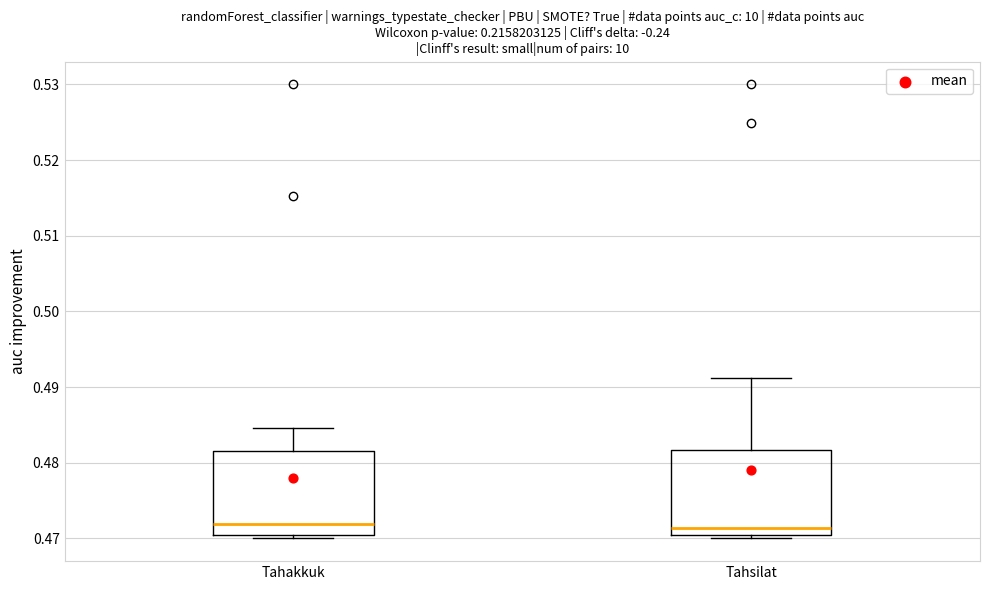

Reading left to right, transcribe this box plot: for each box, give where its median line is, the range the box spans, and where its two whiskers end, as read against the y-axis. The values are not printed on the chart, so give them approximately, as read against the axis.

Tahakkuk: median 0.472, box 0.470 to 0.482, whiskers 0.470 (just below the box's lower edge) to 0.485
Tahsilat: median 0.471, box 0.470 to 0.482, whiskers 0.470 (just below the box's lower edge) to 0.491